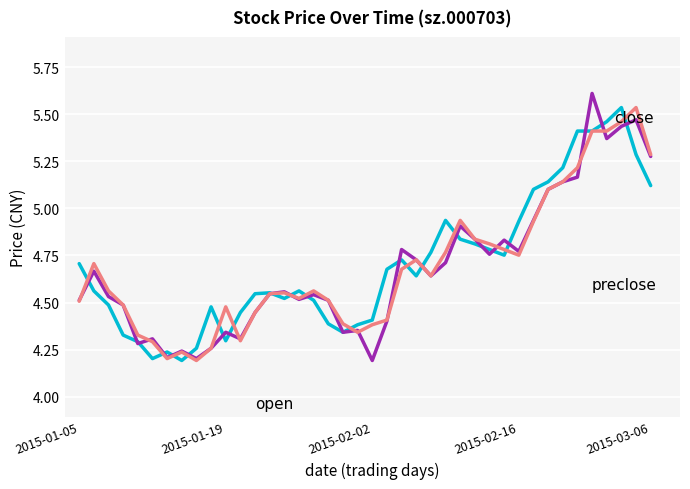

What is the maximum value shown in the chart?

5.6